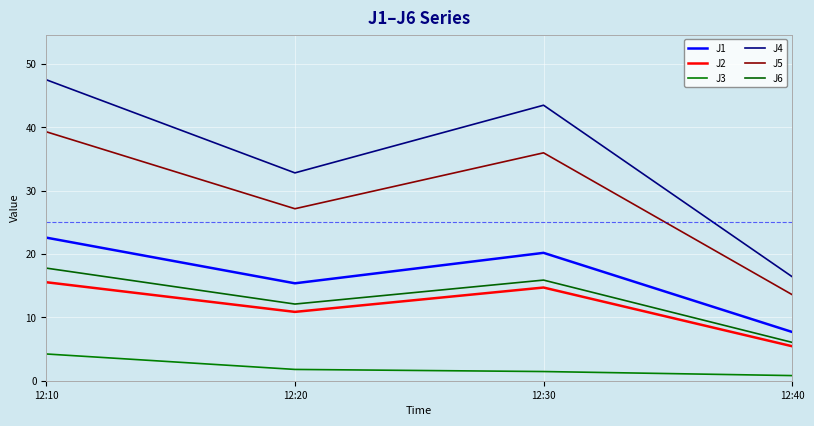

Is it true that J6 equals 15.9 at 12:30?

True